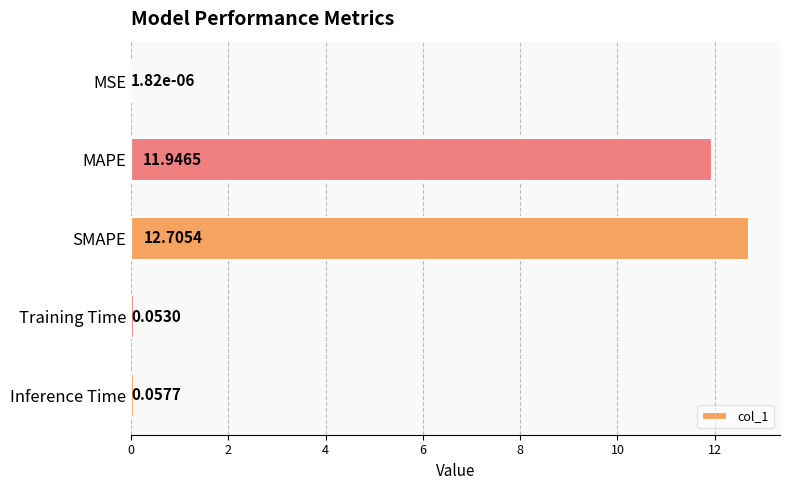

Where is the data nearest to the value 6?

Inference Time